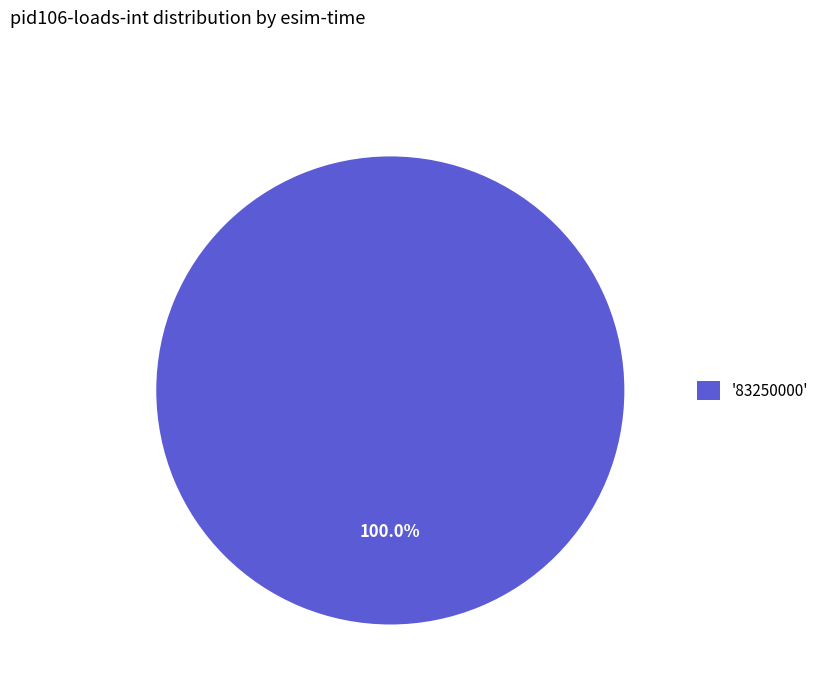

Rank the categories by value from lowest to highest.

'83250000'